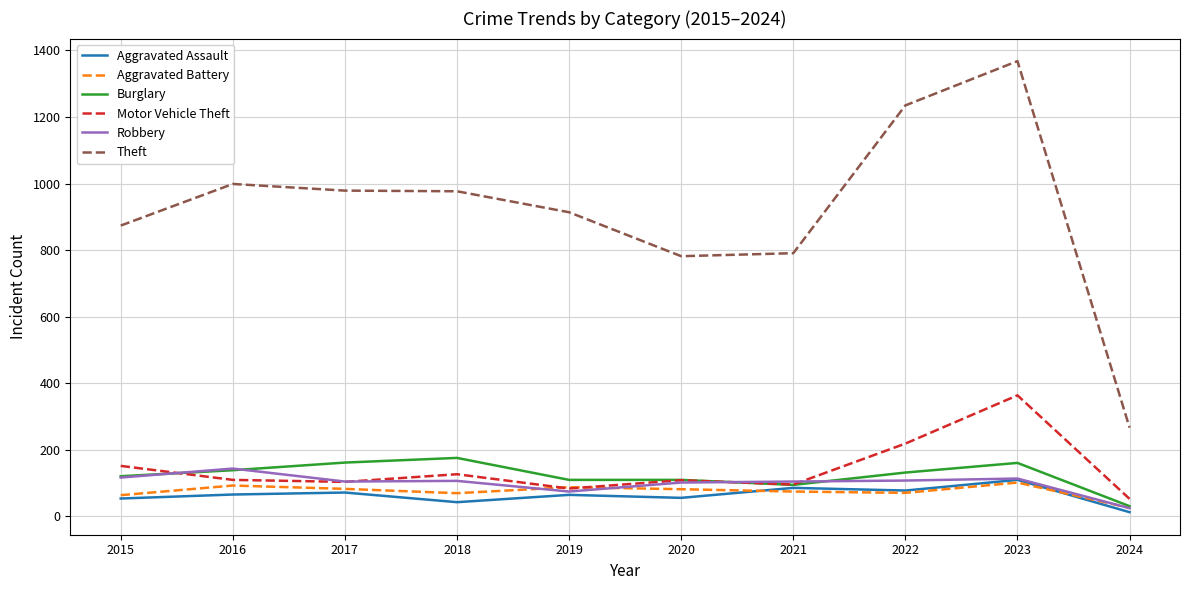

True or false: Theft and Motor Vehicle Theft cross at least once.

False